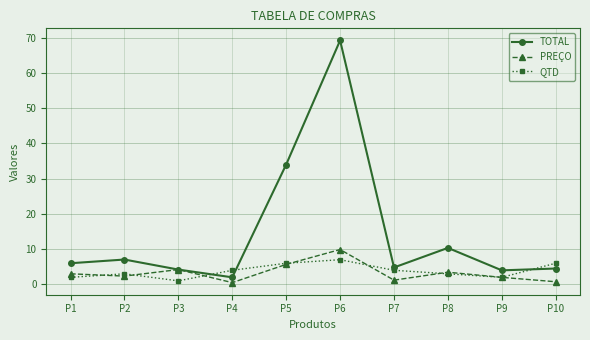

How many data points does each series have?

10